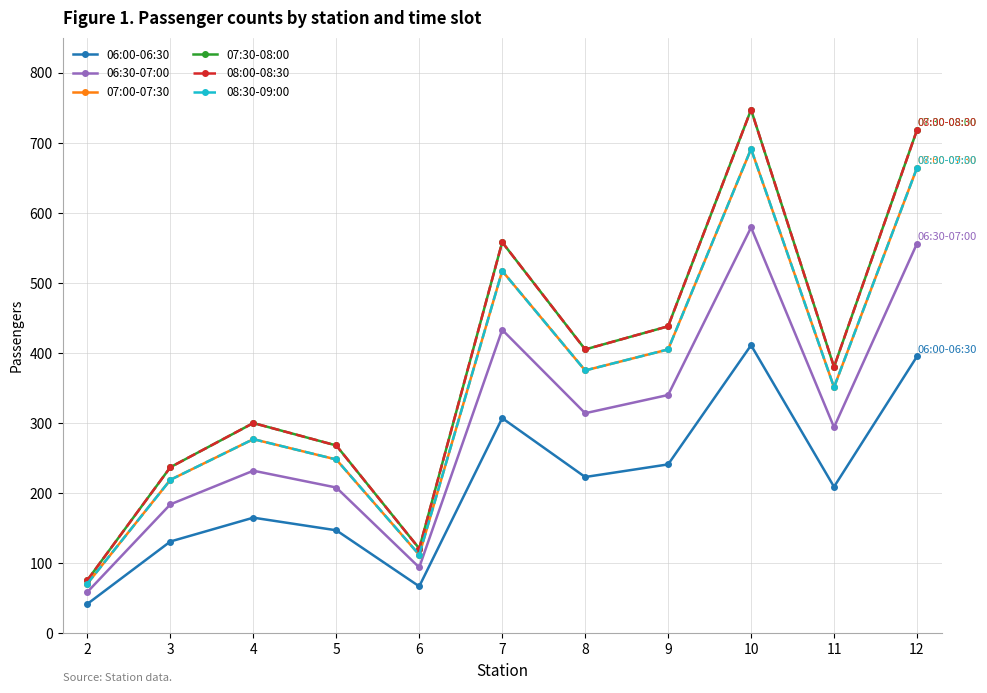

Reading left to right, list all the values displayed in this chart.

06:00-06:30: 2=42	3=131	4=165	5=147	6=67	7=307	8=223	9=241	10=411	11=209	12=395
06:30-07:00: 2=59	3=184	4=232	5=208	6=94	7=433	8=314	9=340	10=579	11=294	12=556
07:00-07:30: 2=71	3=219	4=277	5=248	6=112	7=517	8=375	9=405	10=691	11=351	12=664
07:30-08:00: 2=76	3=237	4=300	5=268	6=121	7=558	8=405	9=438	10=747	11=380	12=718
08:00-08:30: 2=76	3=237	4=300	5=268	6=121	7=558	8=405	9=438	10=747	11=380	12=718
08:30-09:00: 2=71	3=219	4=277	5=248	6=112	7=517	8=375	9=405	10=691	11=351	12=664